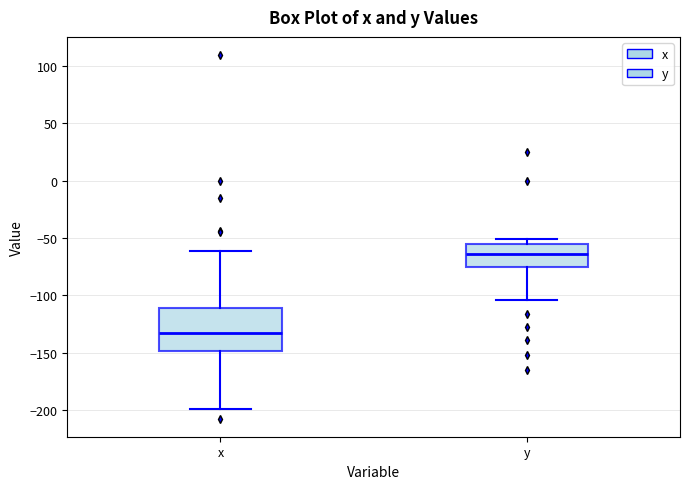

Comparing the boxes themselves (not the whiskers), which one is the tallest?

x